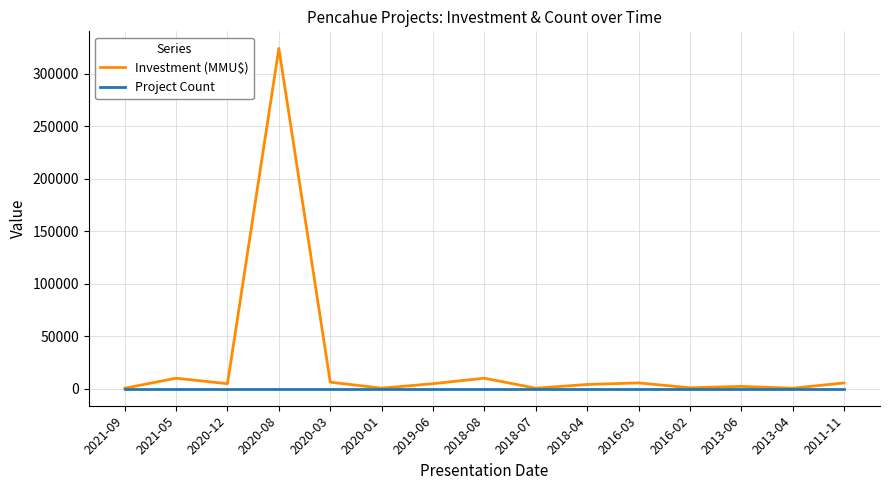

Which series has the largest range (max minus min)?

Investment (MMU$)